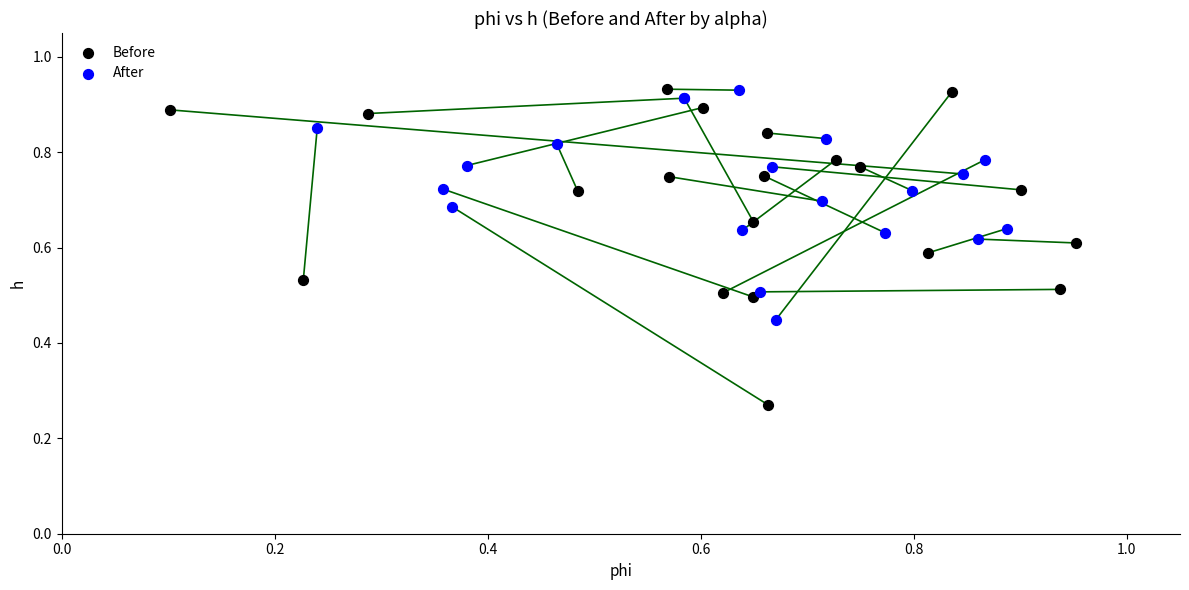

Which series has the largest Y range (max minus min)?

Before